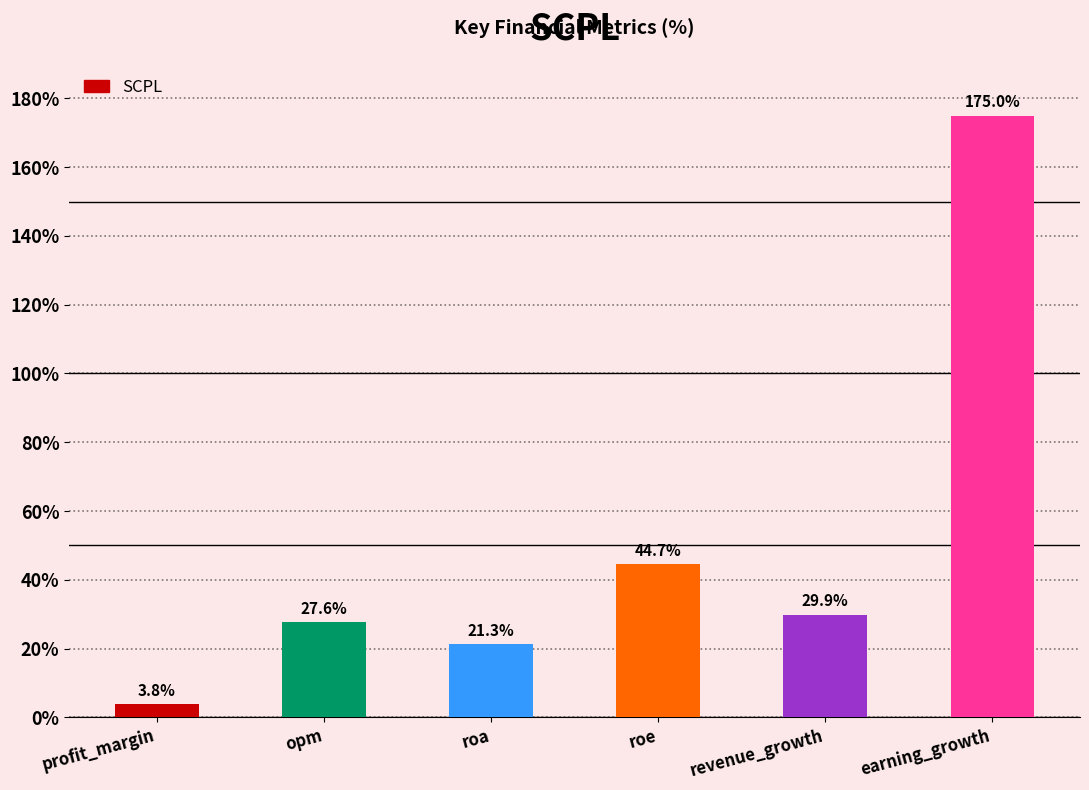

Are the bars horizontal?

No